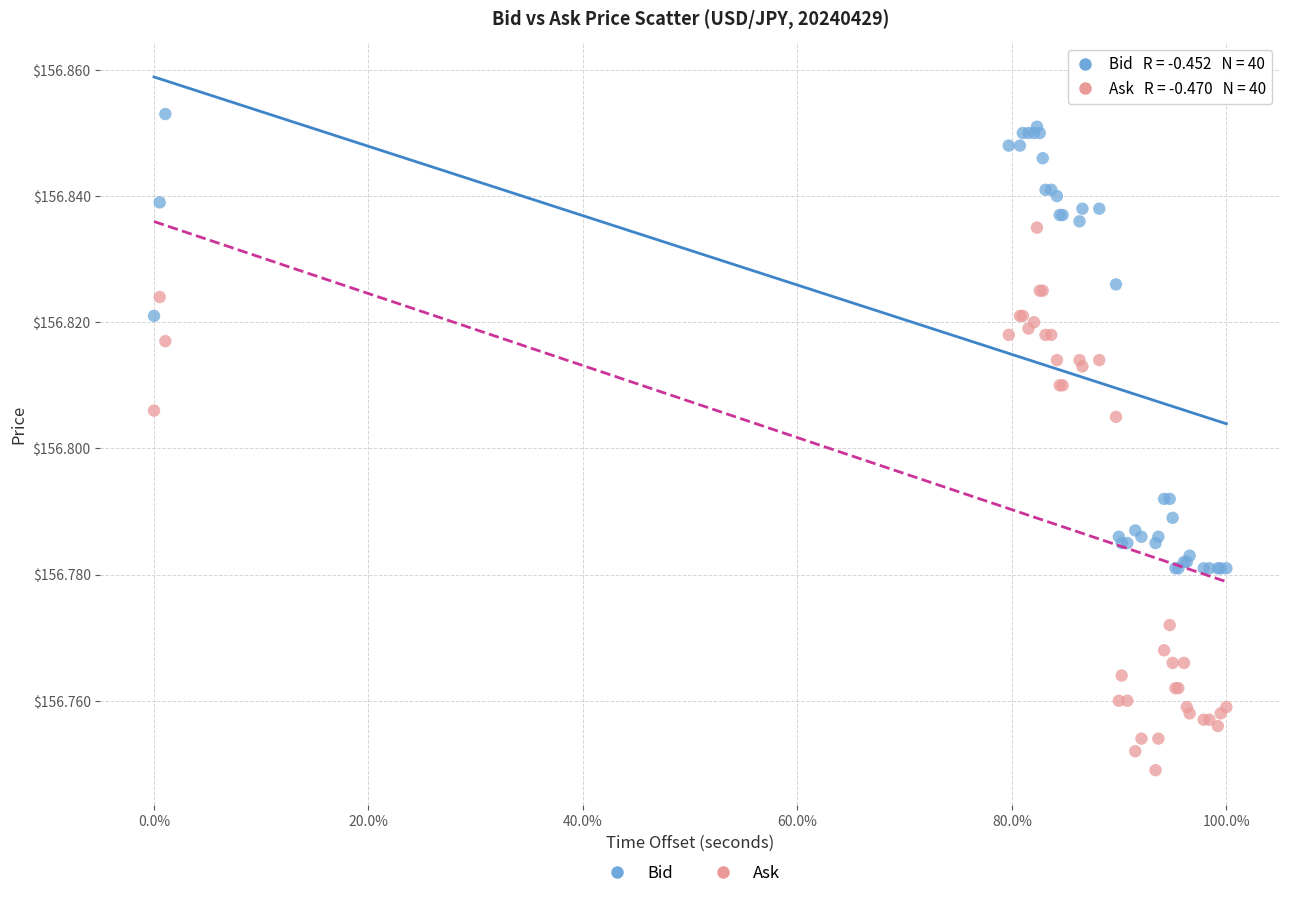

Which series contains the lowest Y value?

Ask